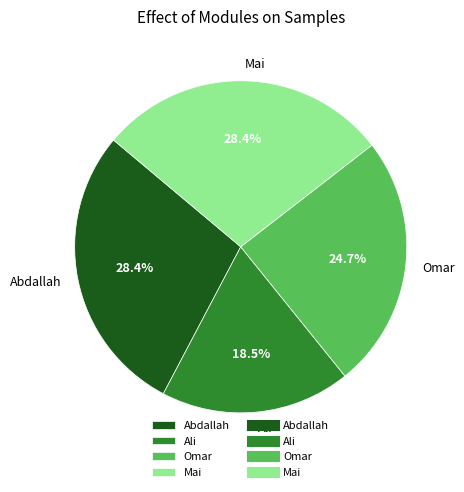

Is Omar the majority of the pie?

No